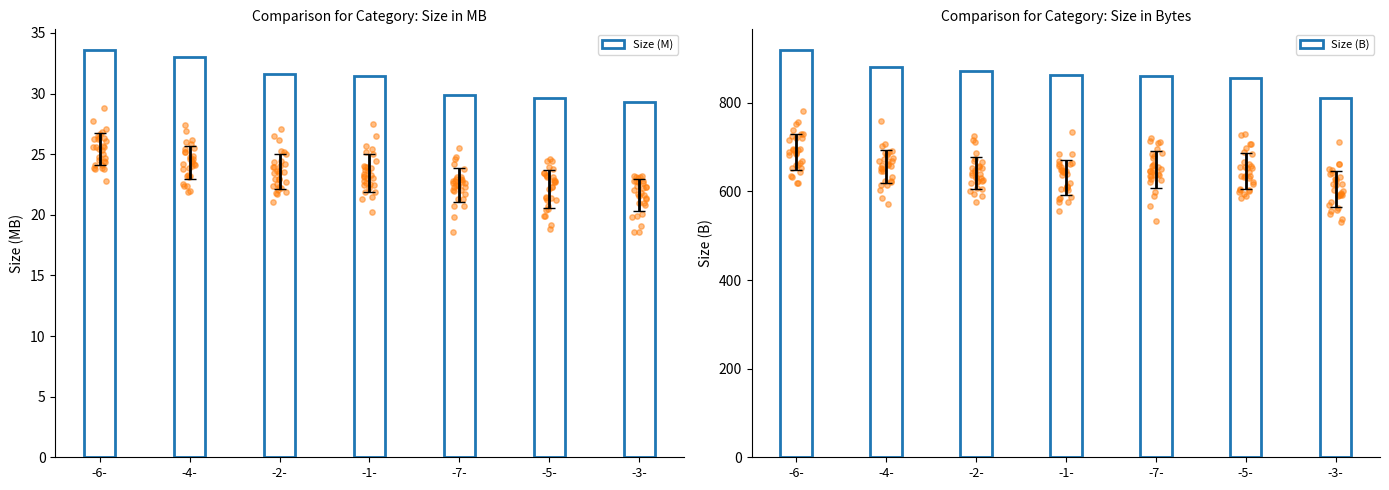

Which series contains the highest Y value?

Size (B)